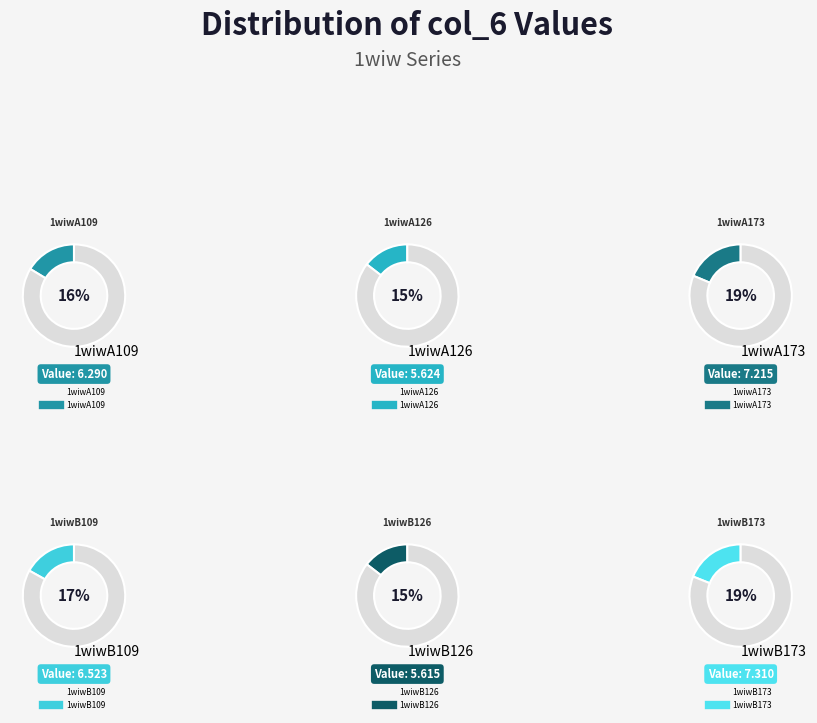

Does any single category account for the majority?

No